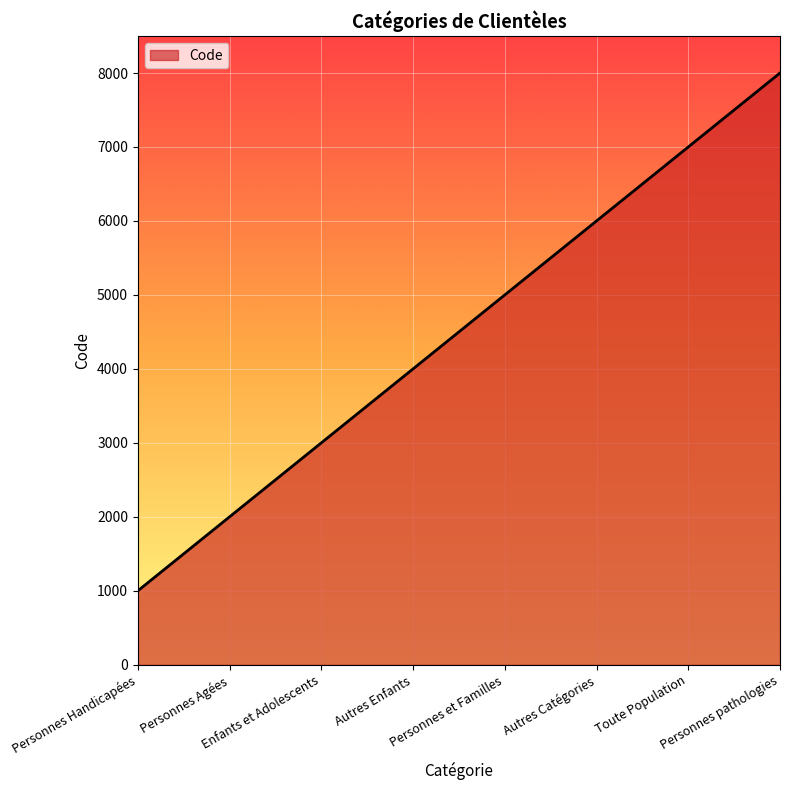

True or false: there are more than 0 points higher than both neighbors.

False